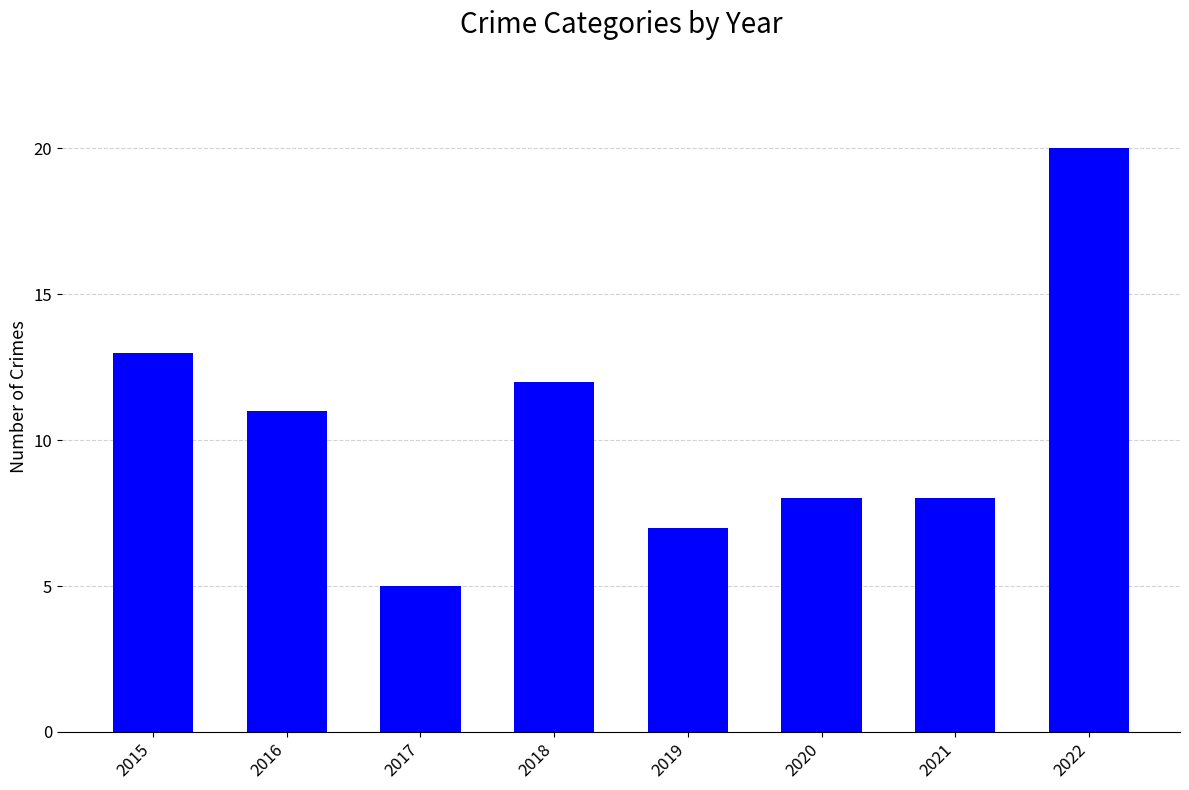

Is it true that the value at 2016 is 15?

False